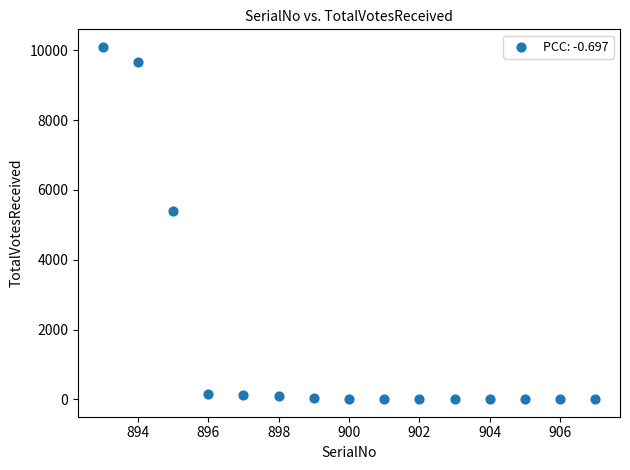

What is the range of X values (max minus min)?

14